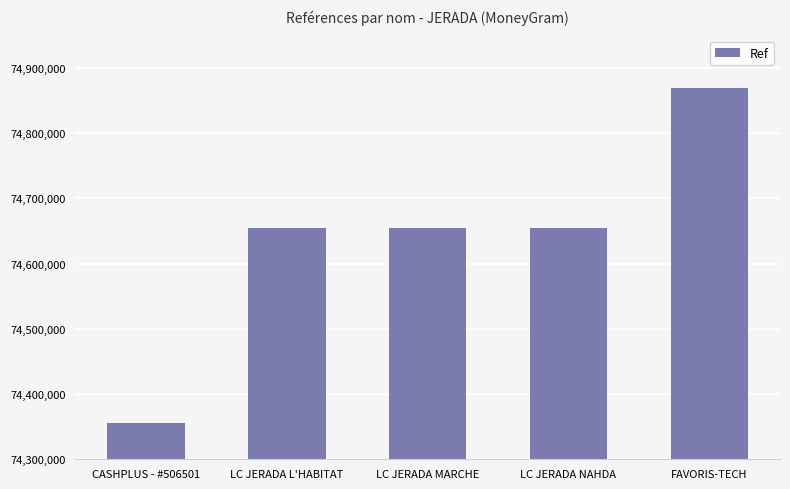

What is the smallest value displayed?

74355655